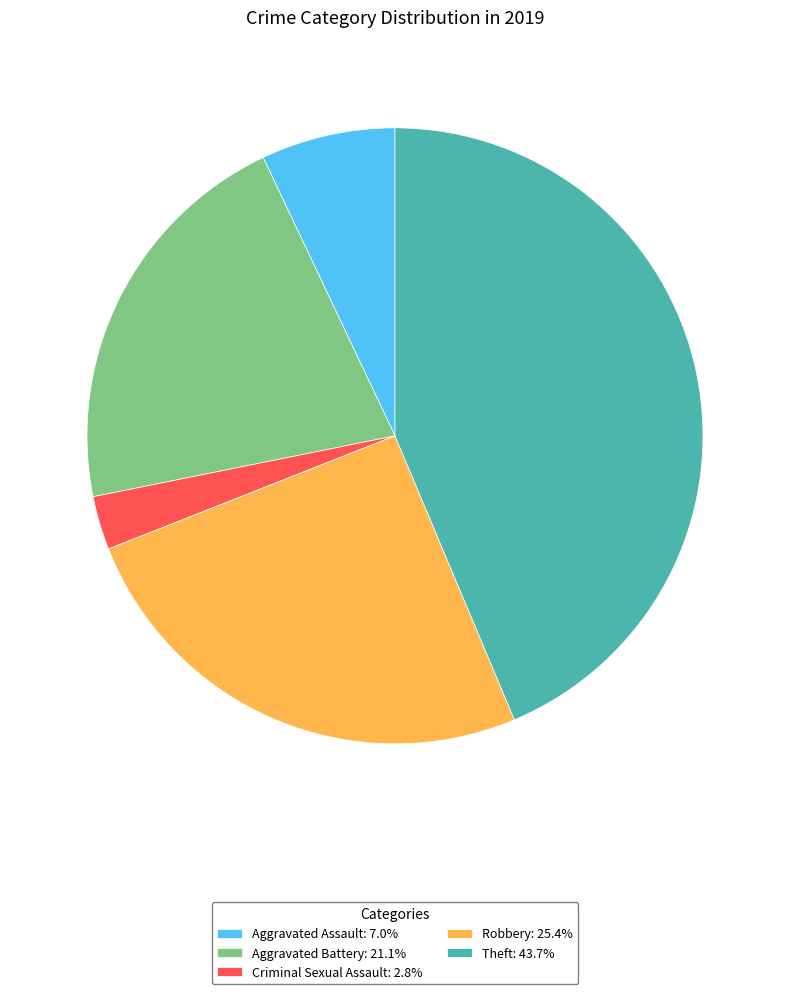

Do Theft: 43.7% and Robbery: 25.4% together represent more than half of the pie?

Yes